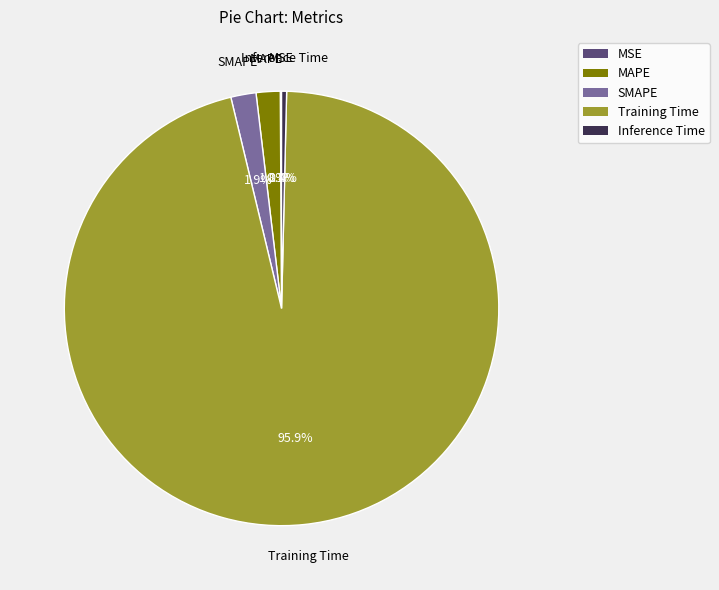

Which category has the biggest portion of the pie?

Training Time